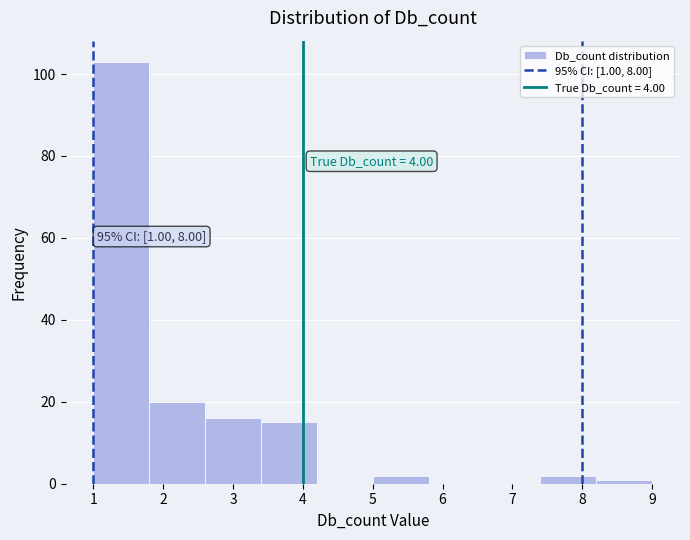

Which range on the x-axis has the tallest bar?

1.0 to 1.8